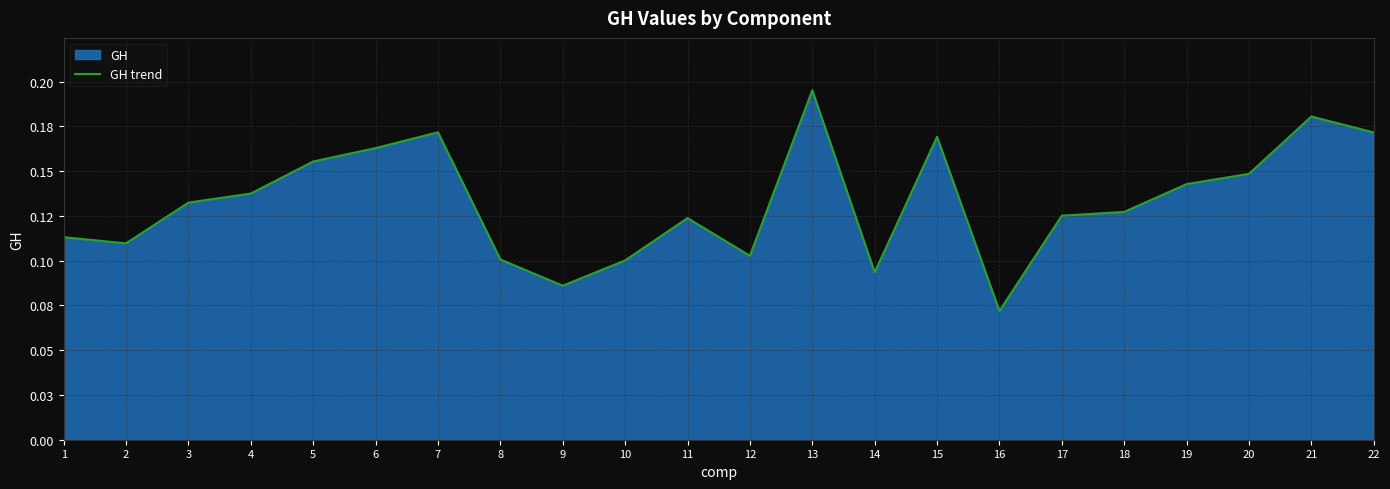

True or false: there are more than 0 points higher than both neighbors.

True